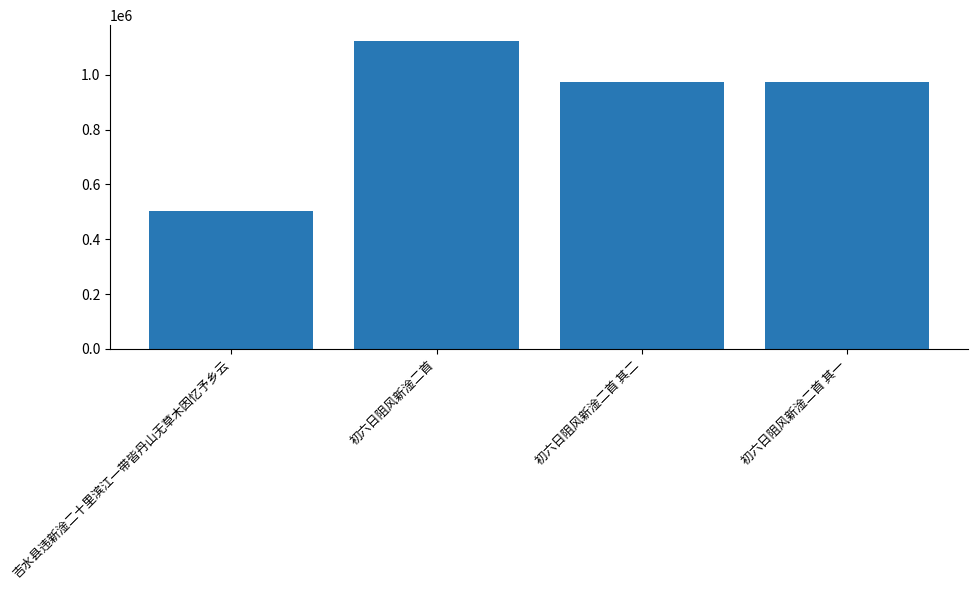

What is the label of the 3rd bar from the left?

初六日阻风新淦二首 其二